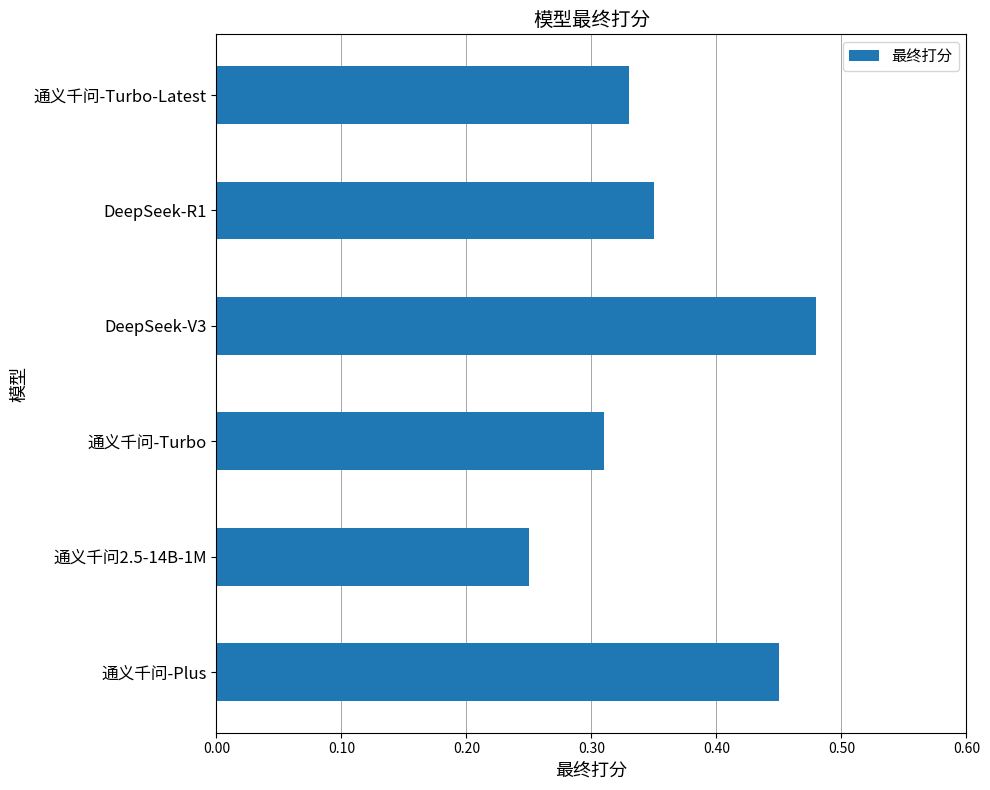

Which label corresponds to the largest value in the chart?

DeepSeek-V3